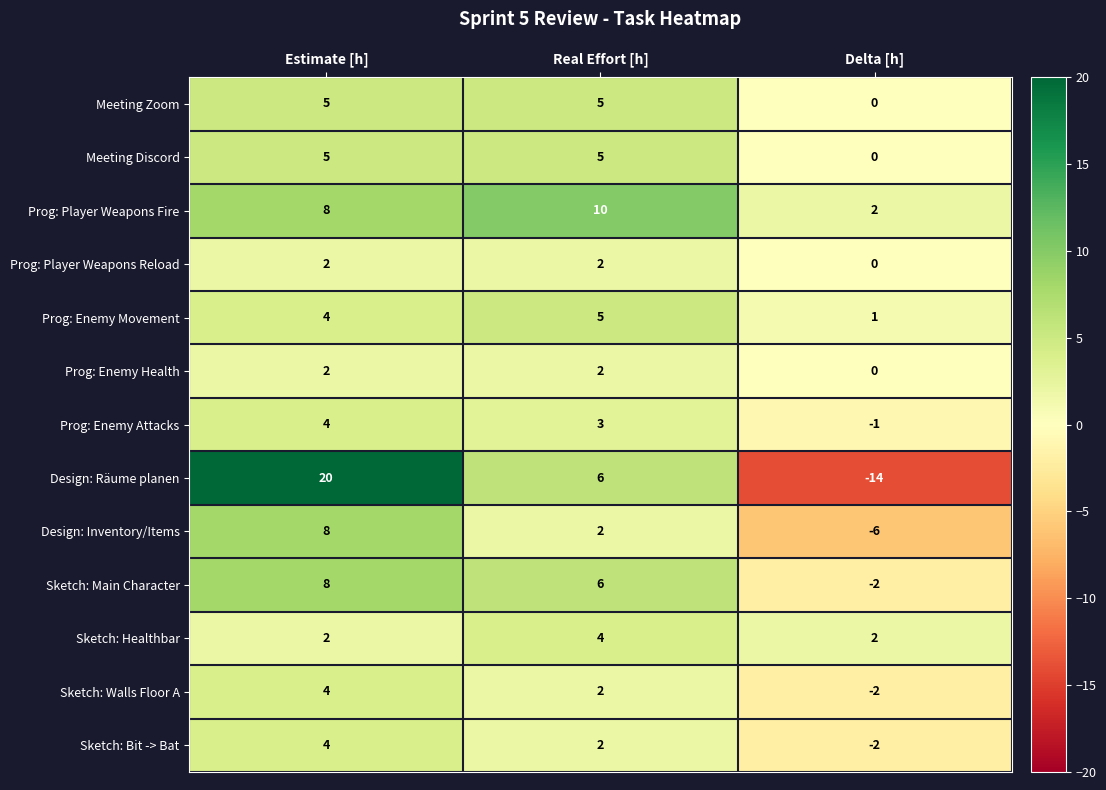

Which category has the lowest value in the Meeting Zoom series?

Delta [h]